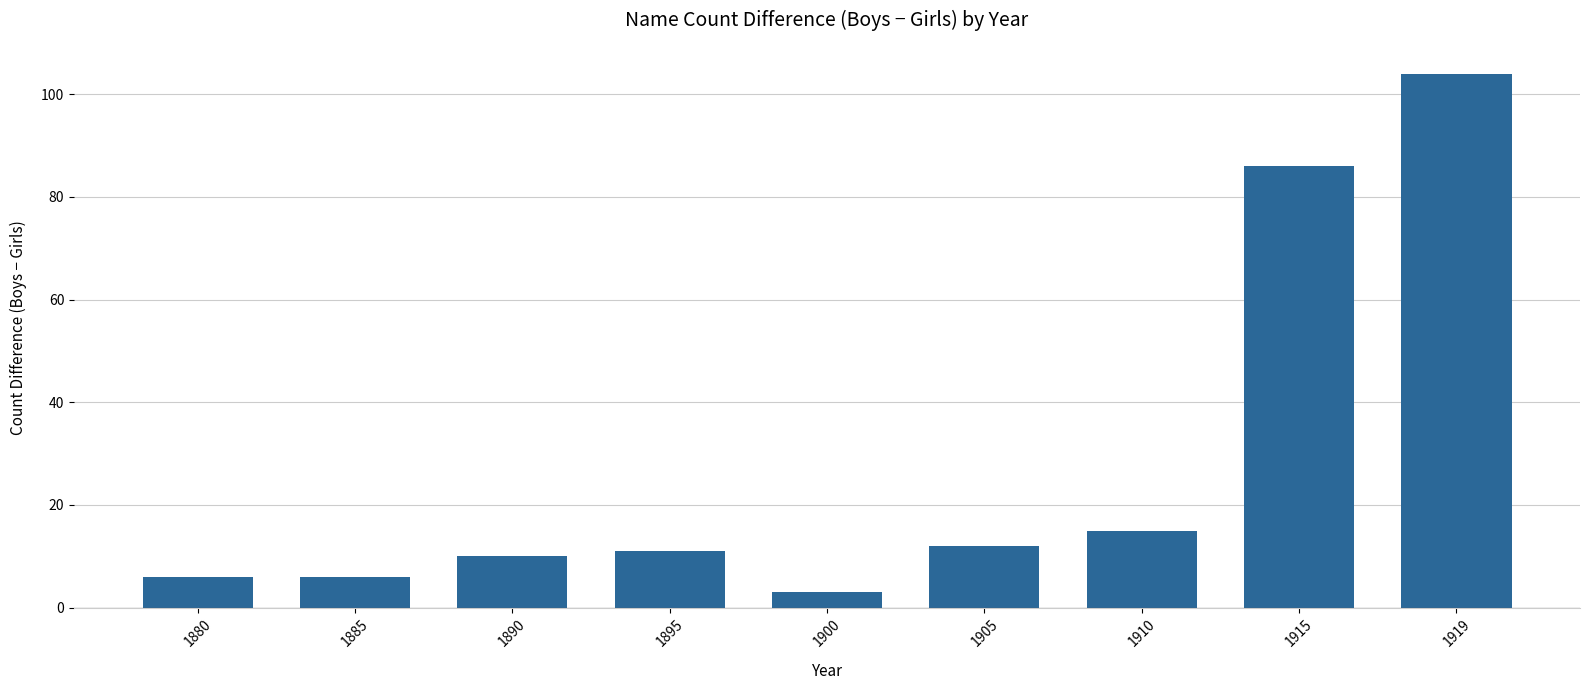

Reading right to left, list all the values displayed in this chart.

104	86	15	12	3	11	10	6	6